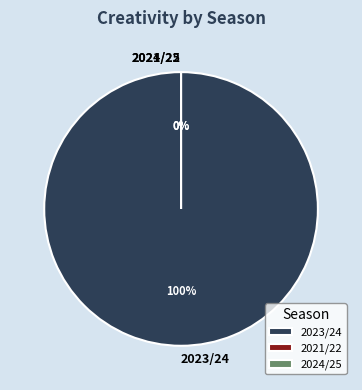

True or false: 2021/22 accounts for 1% of the total.

False